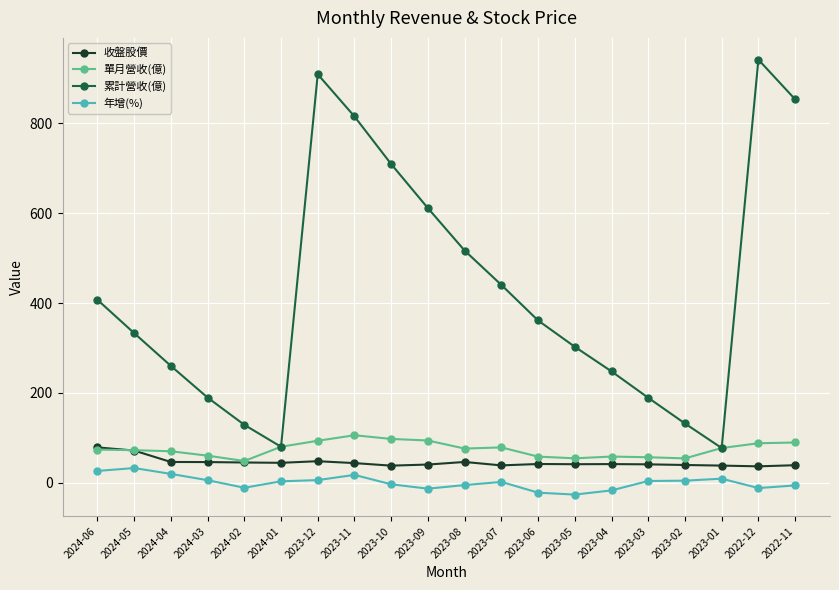

Where does the 收盤股價 series first go above 42?

2024-06